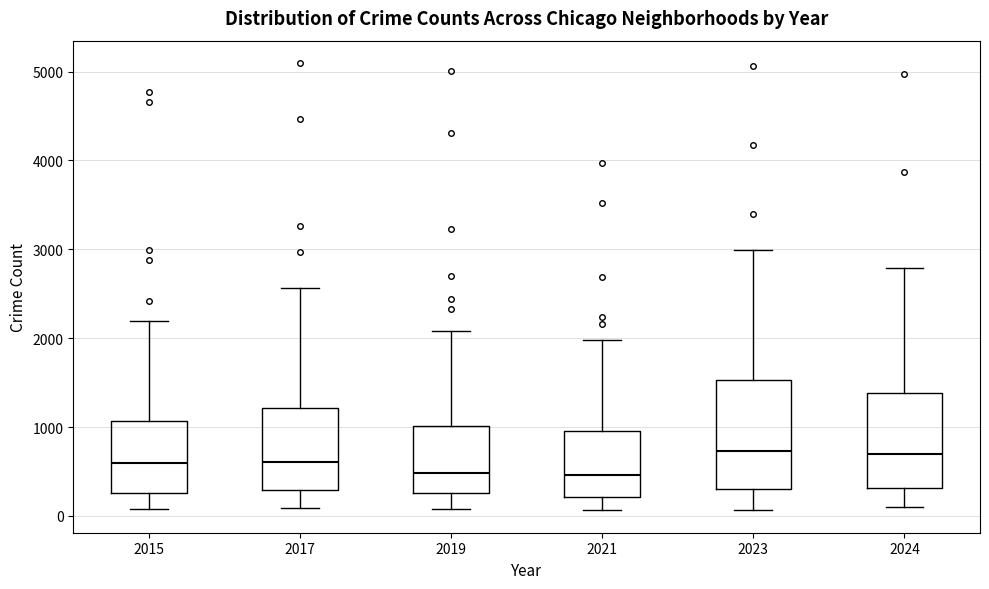

Where is the lower edge of the box at x = 2015 on the y-axis? The values are not printed on the chart, so give them approximately, as read against the axis.

300